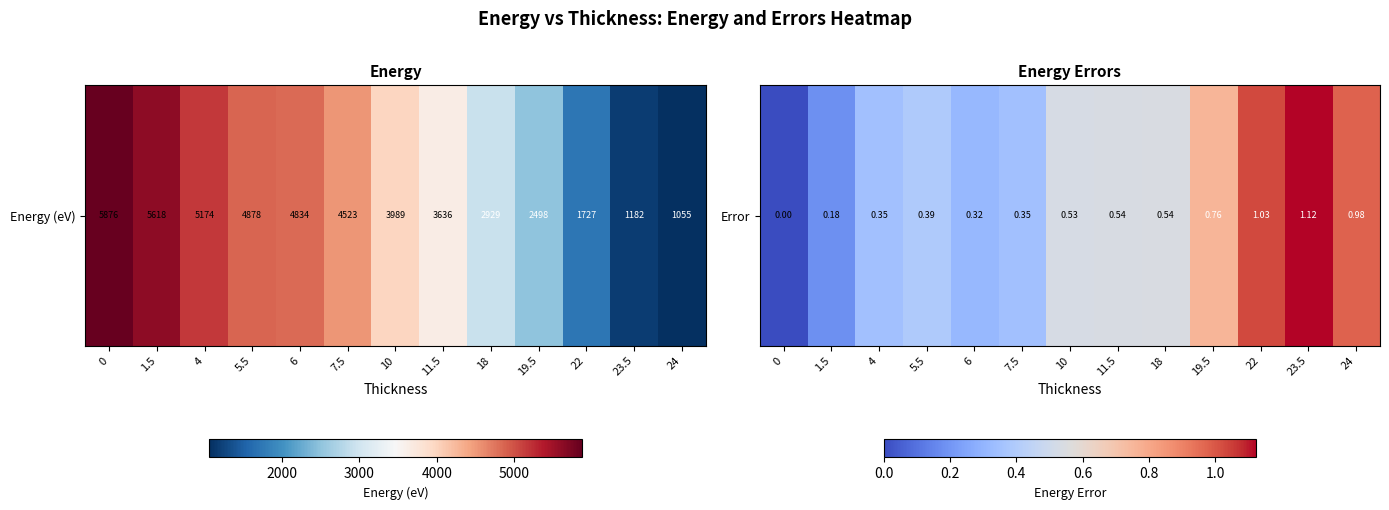

Rank the categories by value from lowest to highest.

0, 1.5, 6, 7.5, 4, 5.5, 10, 11.5, 18, 19.5, 24, 22, 23.5